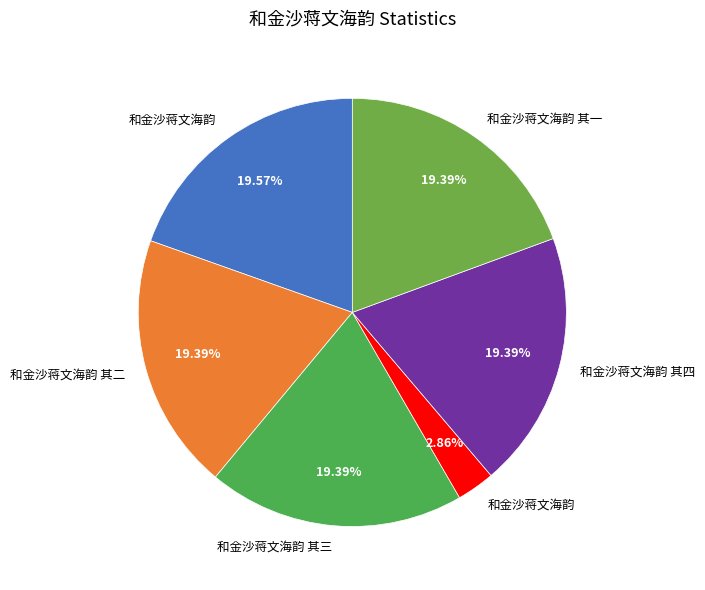

How many slices are in this pie chart?

6